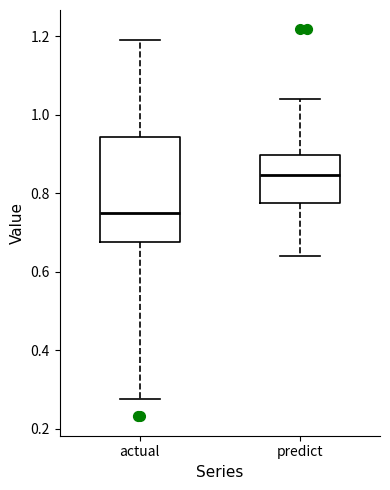

Which box has the lowest median line?

actual